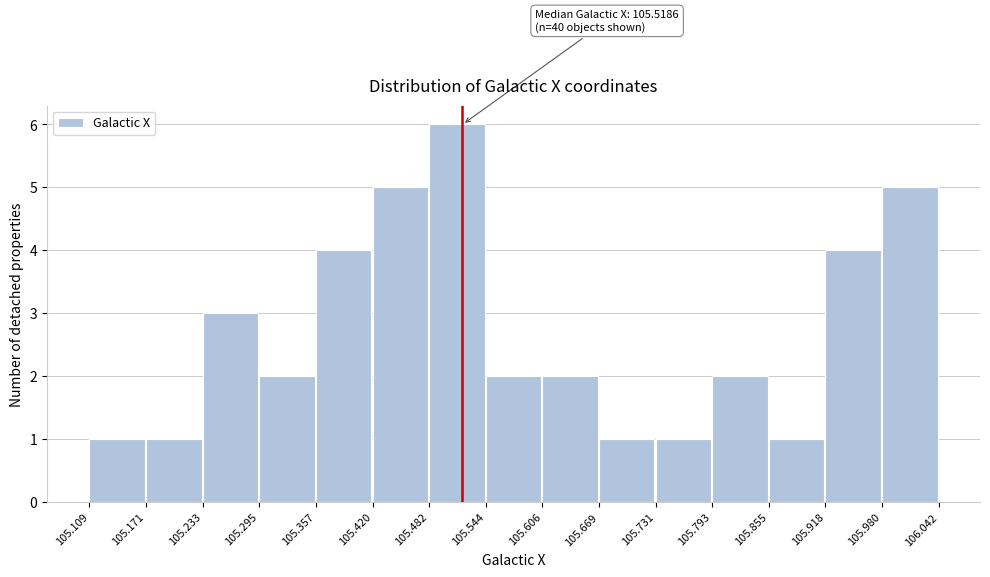

Over which range of the x-axis is the bar tallest?

105.482 to 105.544